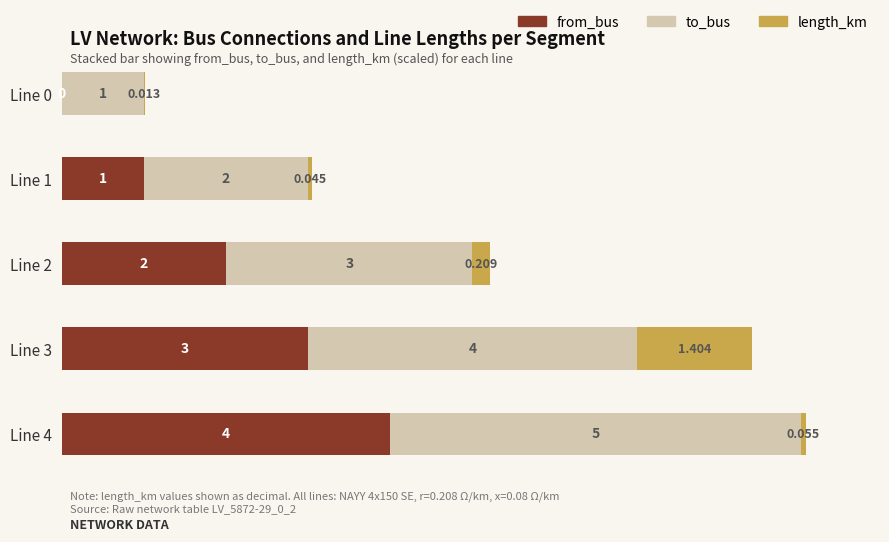

What are all the series names shown in the legend?

from_bus, to_bus, length_km